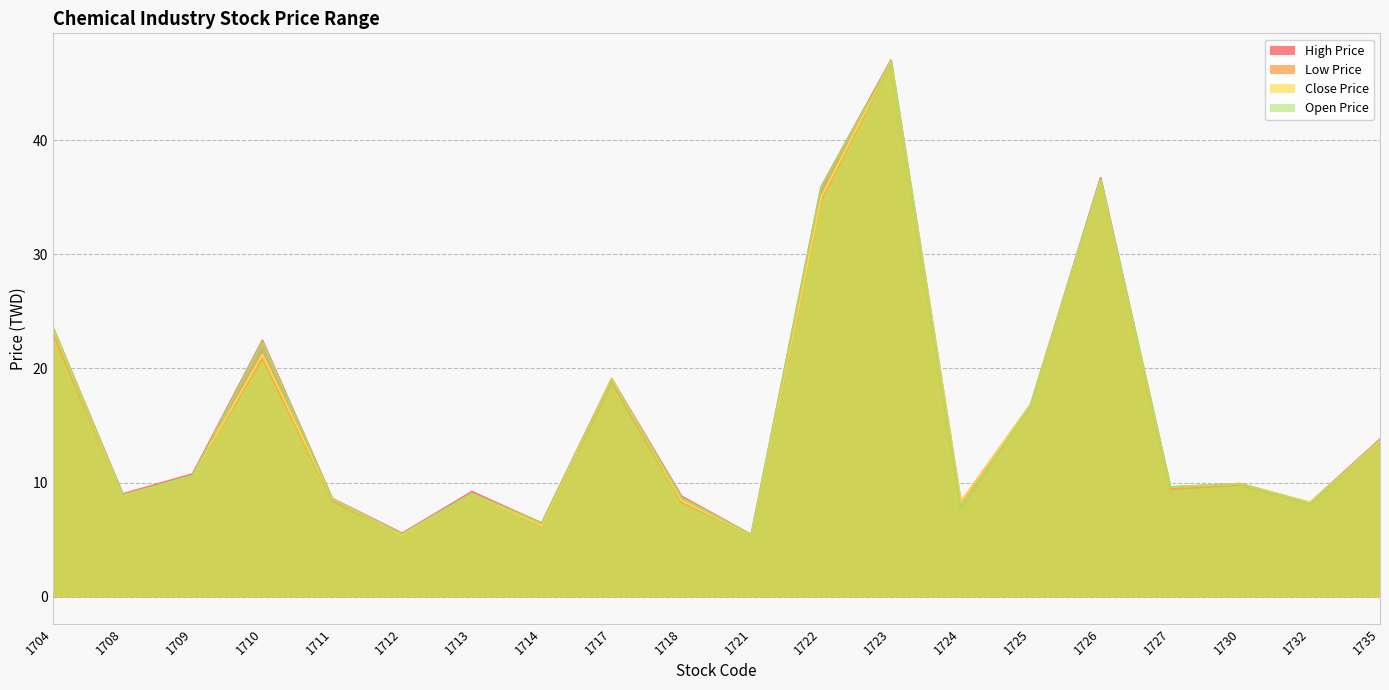

What is the value of the Close Price point at the 15th from the left?

16.9